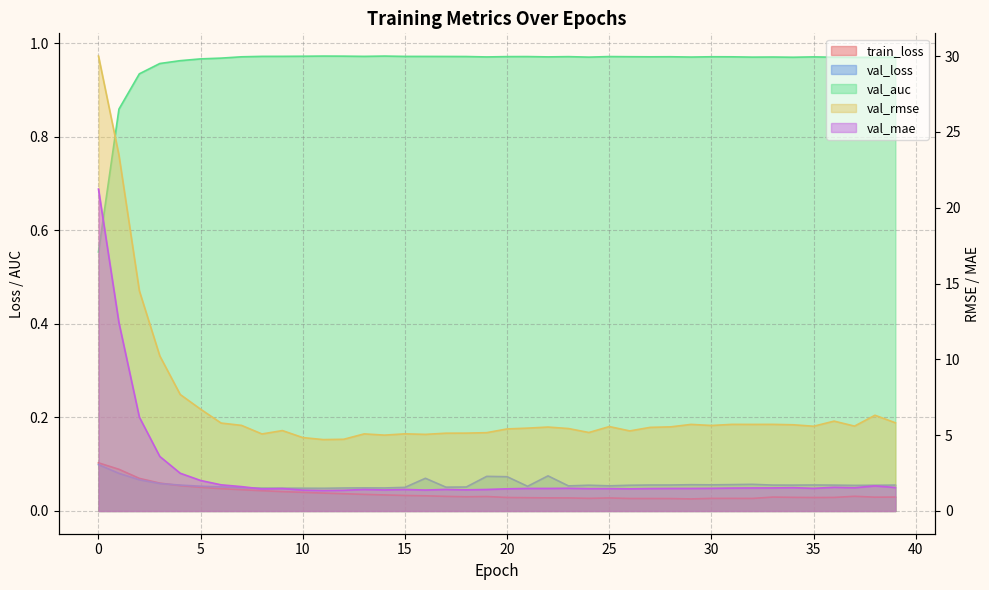

Is it true that val_mae equals 2.1 at 19?

False